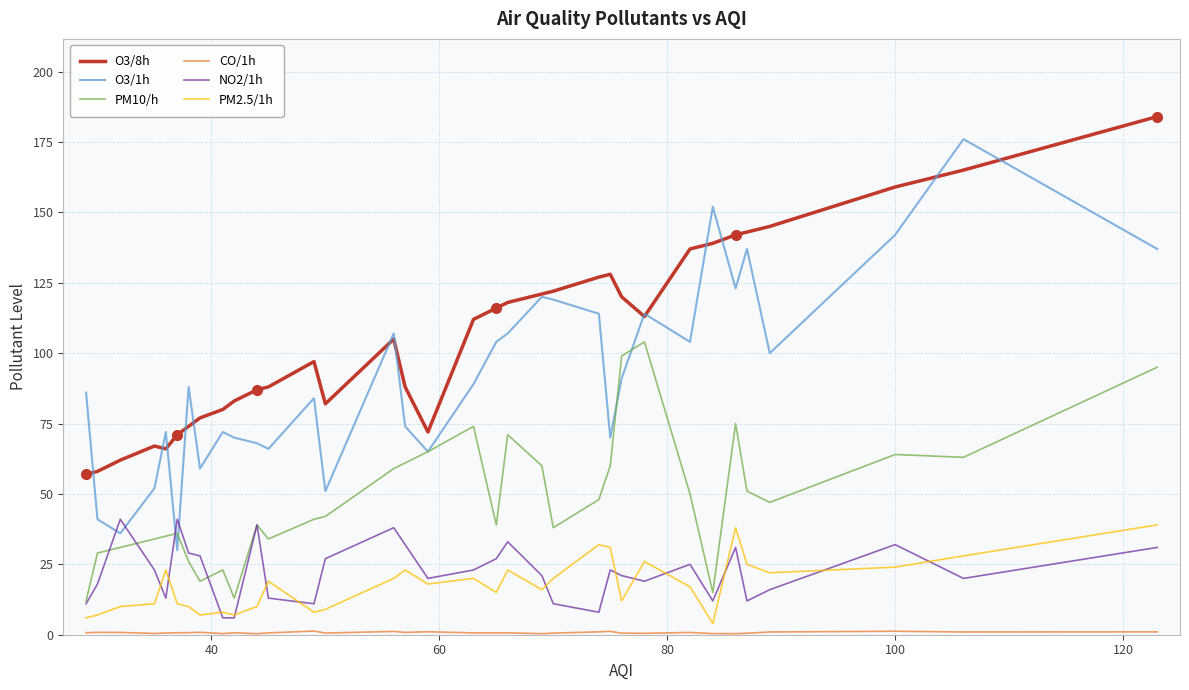

Which series has the largest total across all categories?

O3/8h